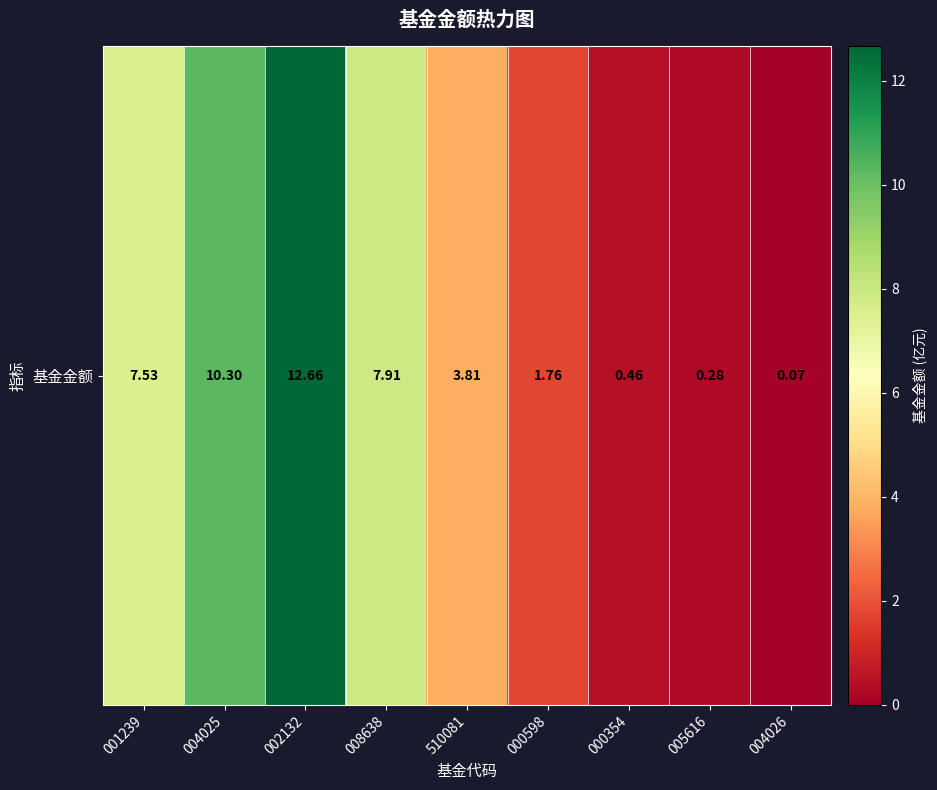

Reading right to left, extract all data points from this chart.

004026=0.1	005616=0.3	000354=0.5	000598=1.8	510081=3.8	008638=7.9	002132=12.7	004025=10.3	001239=7.5